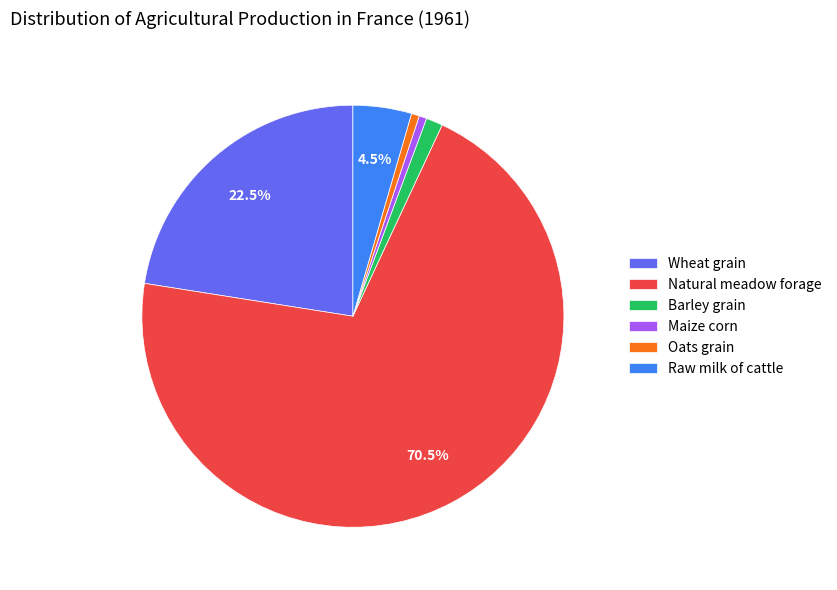

Which slice is the largest?

Natural meadow forage